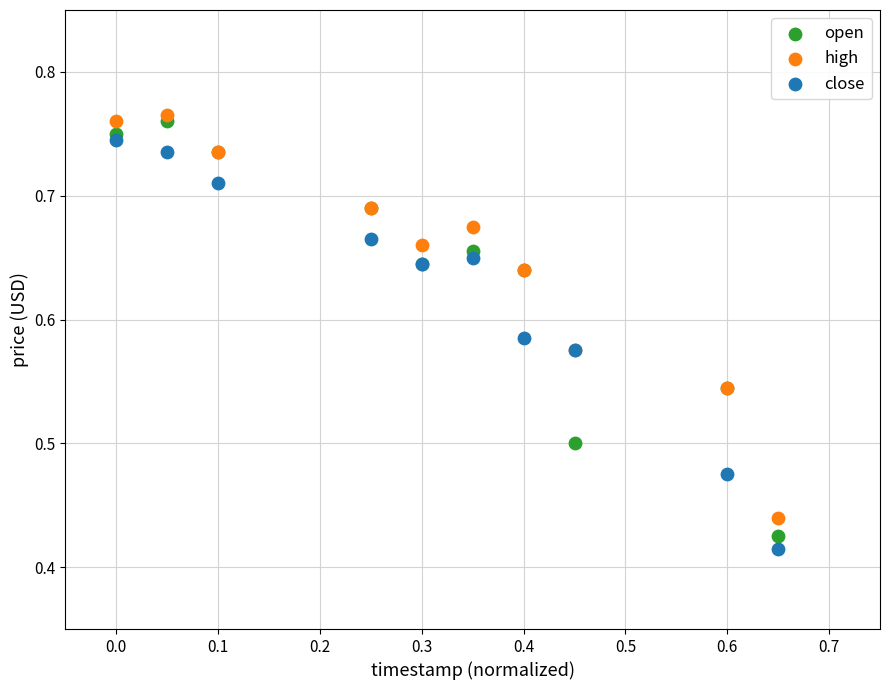

Which series has the widest spread of Y values?

open